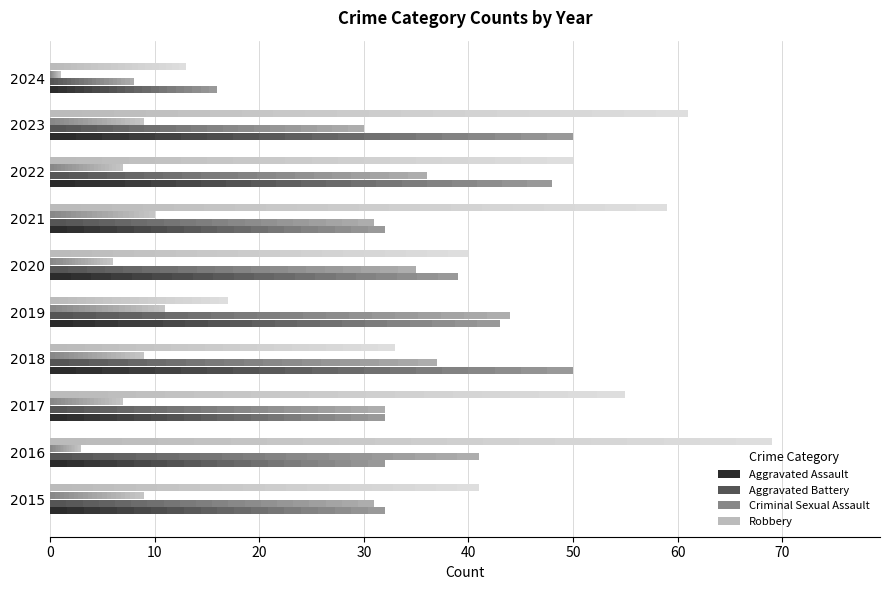

Rank the series by their maximum value, from highest to lowest.

Robbery, Aggravated Assault, Aggravated Battery, Criminal Sexual Assault